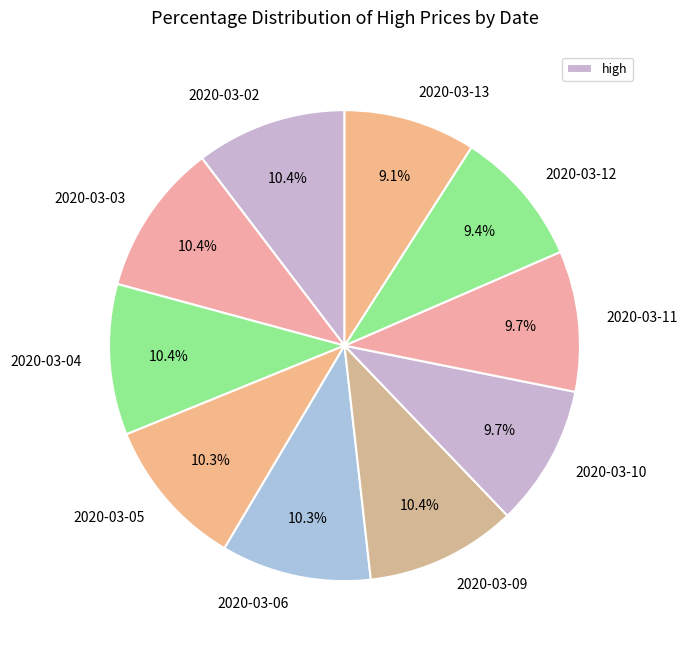

The 2020-03-06 slice represents 10% of the pie. True or false?

True